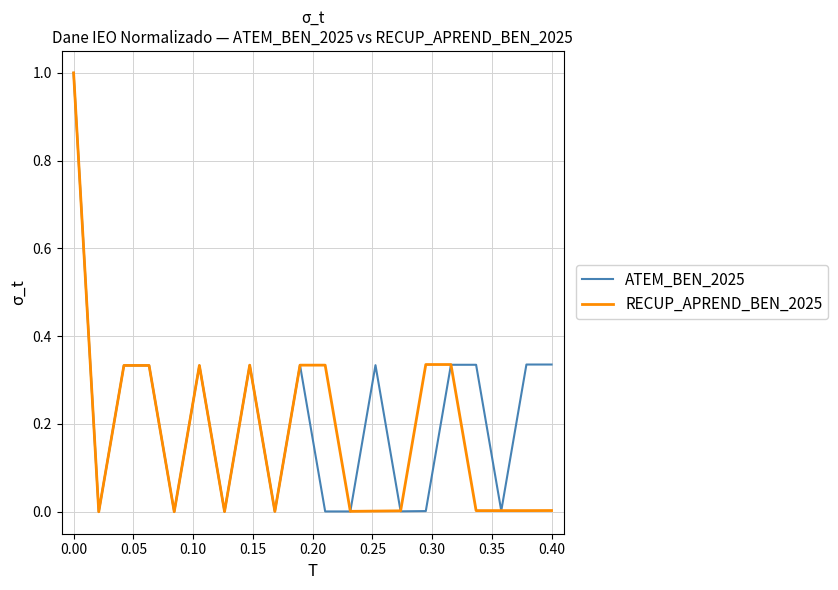

In RECUP_APREND_BEN_2025, how many points are lower than both neighbors (excluding endpoints)?

6